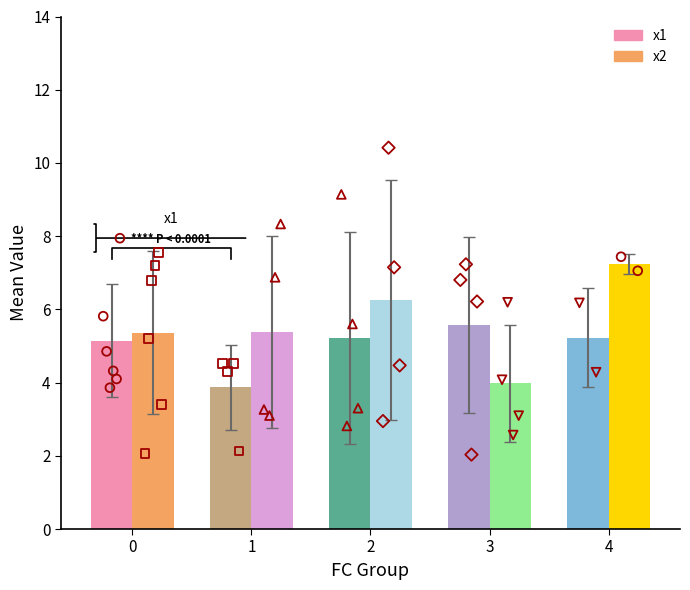

What is the total value across all series at 0?

10.5